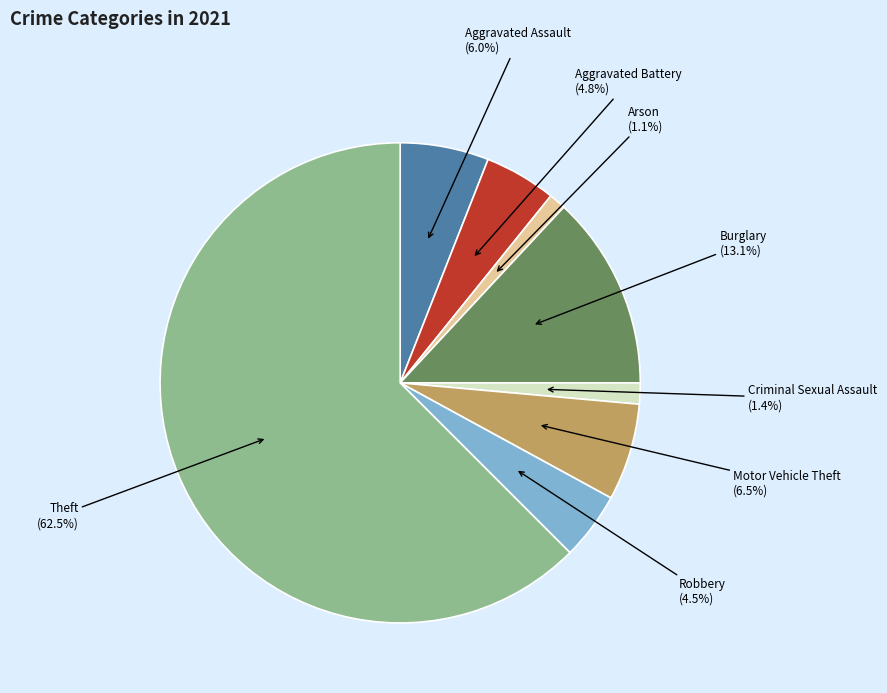

Count the number of slices in the pie.

8